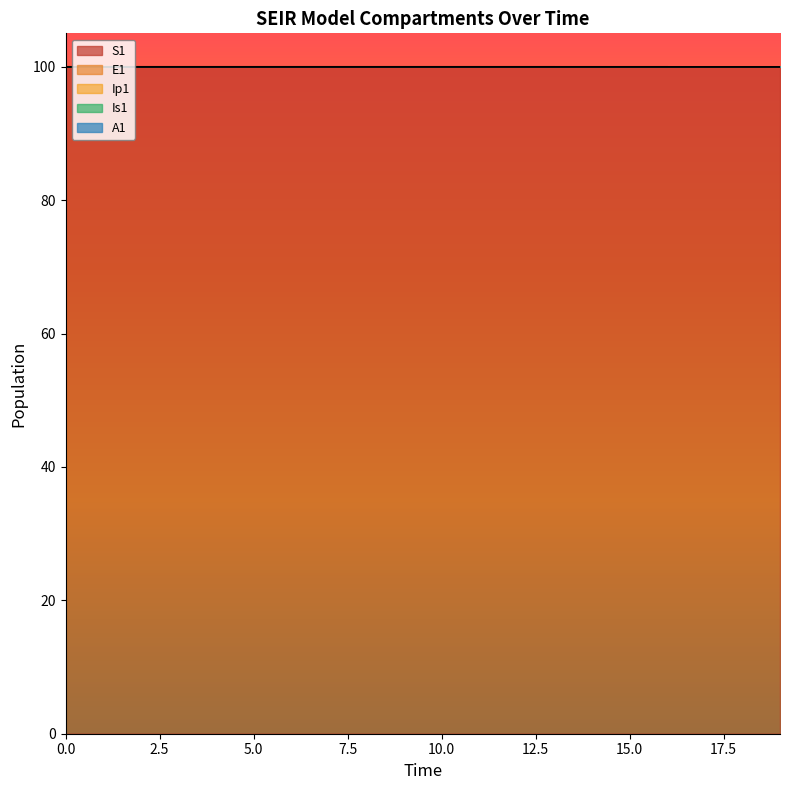

Reading left to right, what are all the values shown in this chart?

S1: 0=100.0	1=100.0	2=100.0	3=100.0	4=100.0	5=100.0	6=100.0	7=100.0	8=100.0	9=100.0	10=100.0	11=100.0	12=100.0	13=100.0	14=100.0	15=100.0	16=100.0	17=100.0	18=100.0	19=100.0
E1: 0=100.0	1=100.0	2=100.0	3=100.0	4=100.0	5=100.0	6=100.0	7=100.0	8=100.0	9=100.0	10=100.0	11=100.0	12=100.0	13=100.0	14=100.0	15=100.0	16=100.0	17=100.0	18=100.0	19=100.0
Ip1: 0=100.0	1=100.0	2=100.0	3=100.0	4=100.0	5=100.0	6=100.0	7=100.0	8=100.0	9=100.0	10=100.0	11=100.0	12=100.0	13=100.0	14=100.0	15=100.0	16=100.0	17=100.0	18=100.0	19=100.0
Is1: 0=100.0	1=100.0	2=100.0	3=100.0	4=100.0	5=100.0	6=100.0	7=100.0	8=100.0	9=100.0	10=100.0	11=100.0	12=100.0	13=100.0	14=100.0	15=100.0	16=100.0	17=100.0	18=100.0	19=100.0
A1: 0=100.0	1=100.0	2=100.0	3=100.0	4=100.0	5=100.0	6=100.0	7=100.0	8=100.0	9=100.0	10=100.0	11=100.0	12=100.0	13=100.0	14=100.0	15=100.0	16=100.0	17=100.0	18=100.0	19=100.0